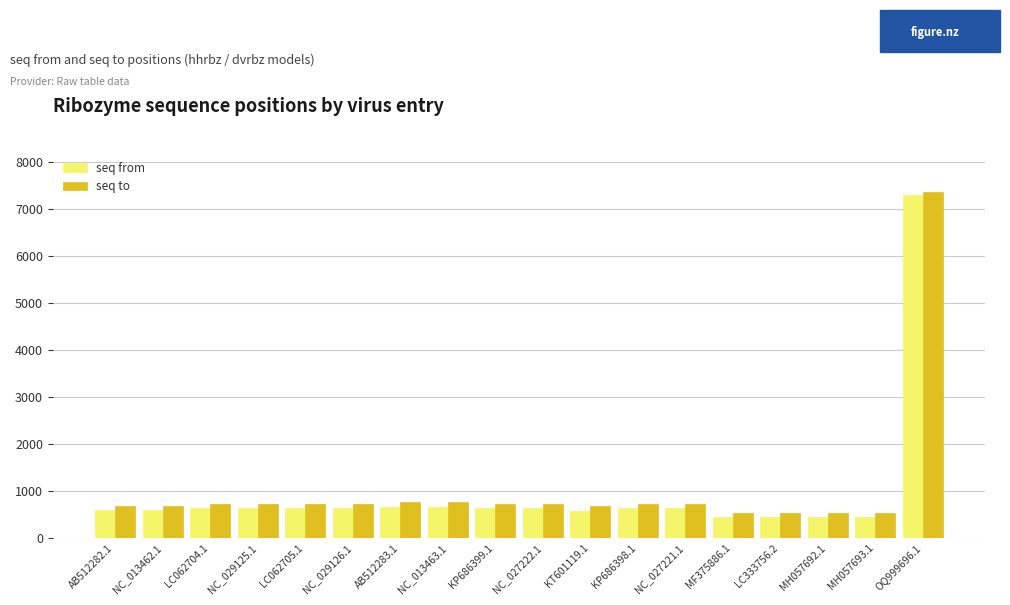

Is it true that seq from equals 325 at KP686399.1?

False